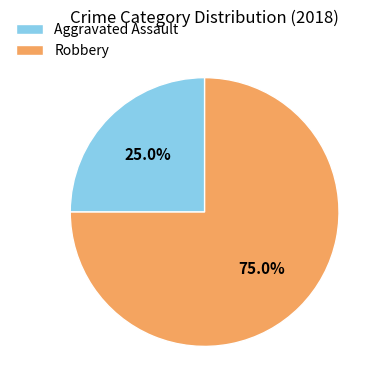

True or false: Aggravated Assault accounts for 25% of the total.

True